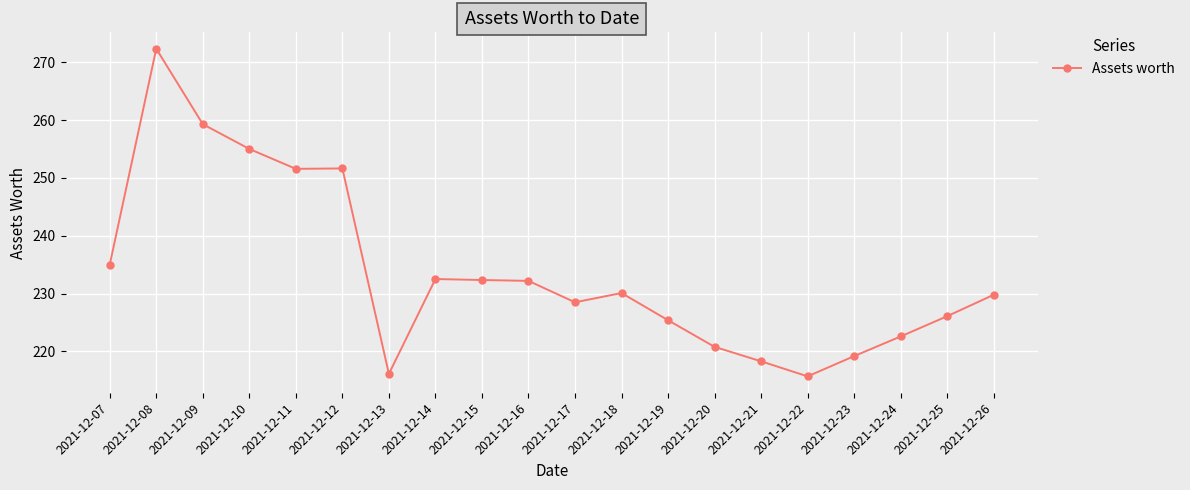

How many distinct data groups are displayed?

1